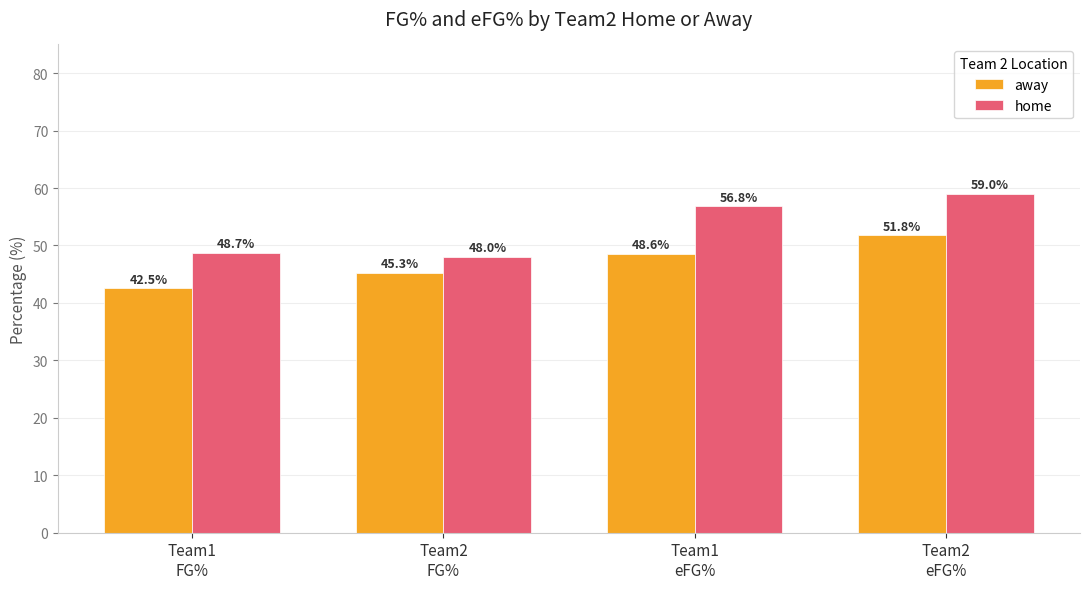

True or false: away has a value of 45.3 at Team2
FG%.

True